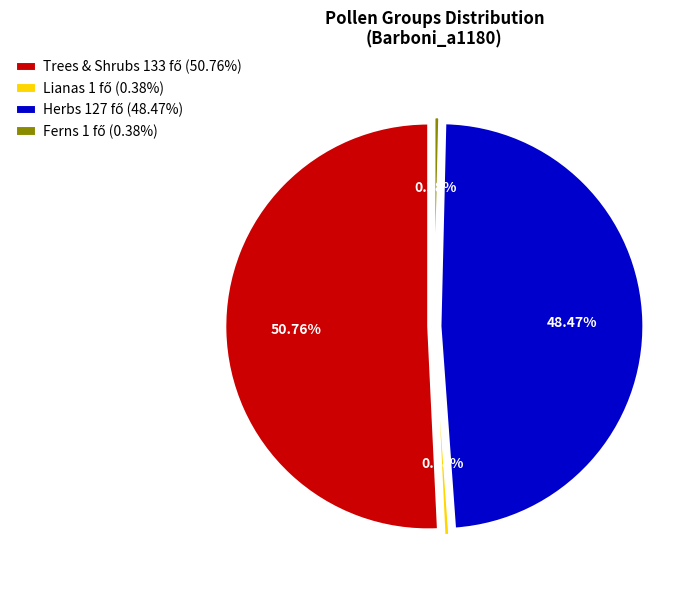

Combined, do Herbs (HERB) and Lianas (LIAN) account for over 50%?

No